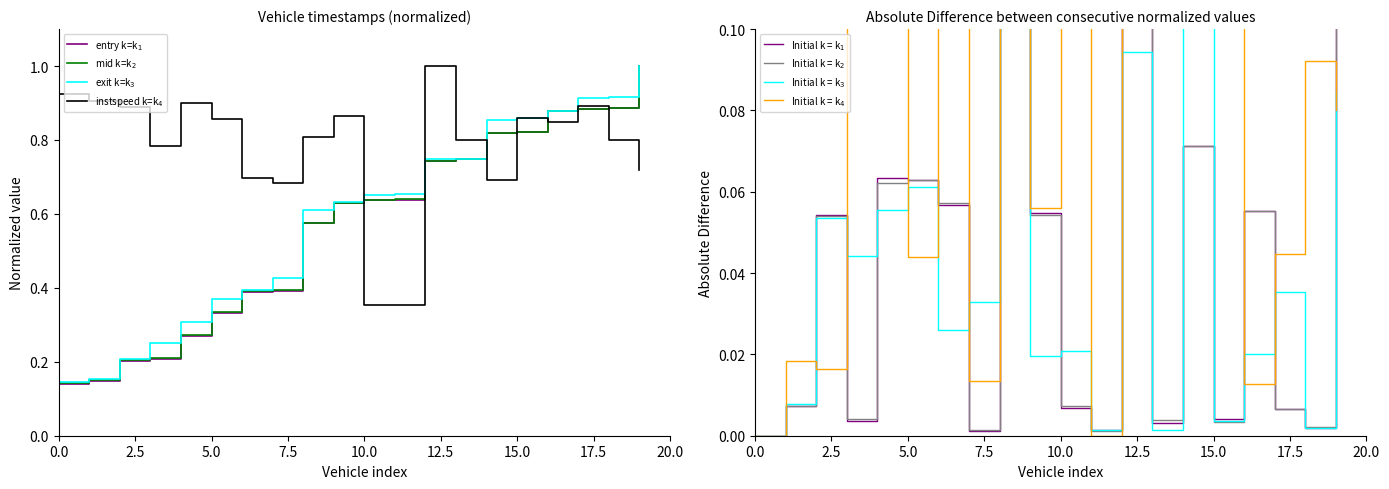

The instspeed series shows 0.6 at 12. True or false?

False